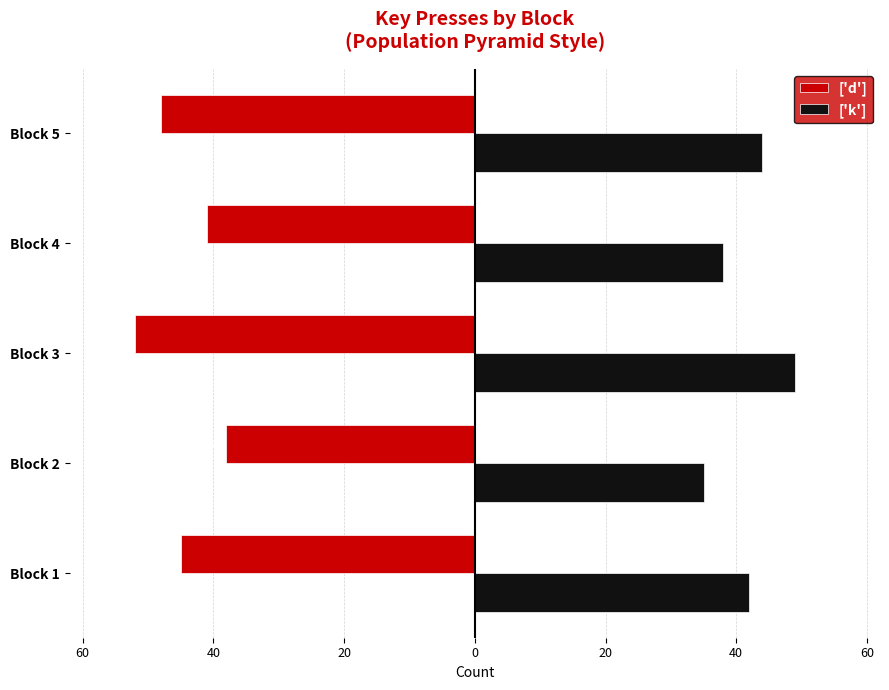

What is the value of the ['d'] bar at the 4th from the left?

-41